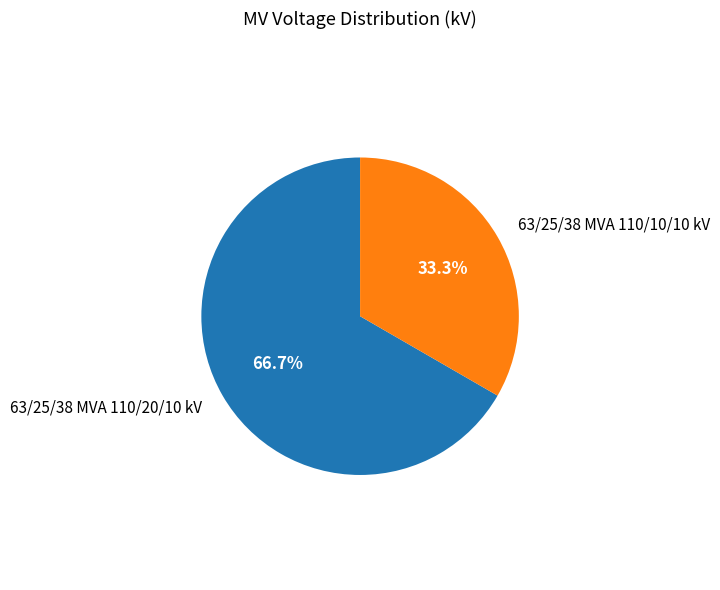

Do 63/25/38 MVA 110/20/10 kV and 63/25/38 MVA 110/10/10 kV together represent more than half of the pie?

Yes